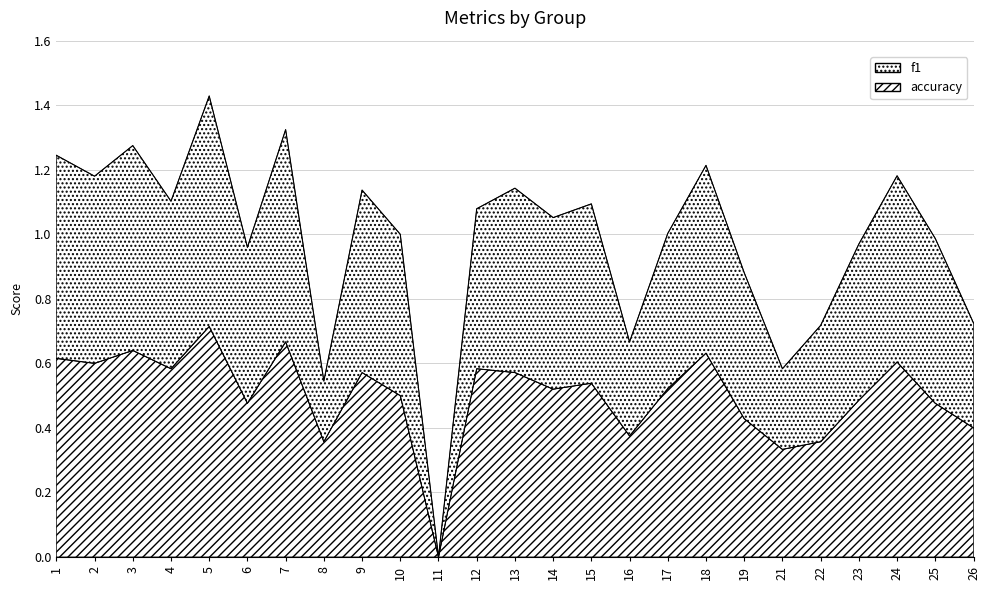

In f1, how many points are lower than both neighbors (excluding endpoints)?

8